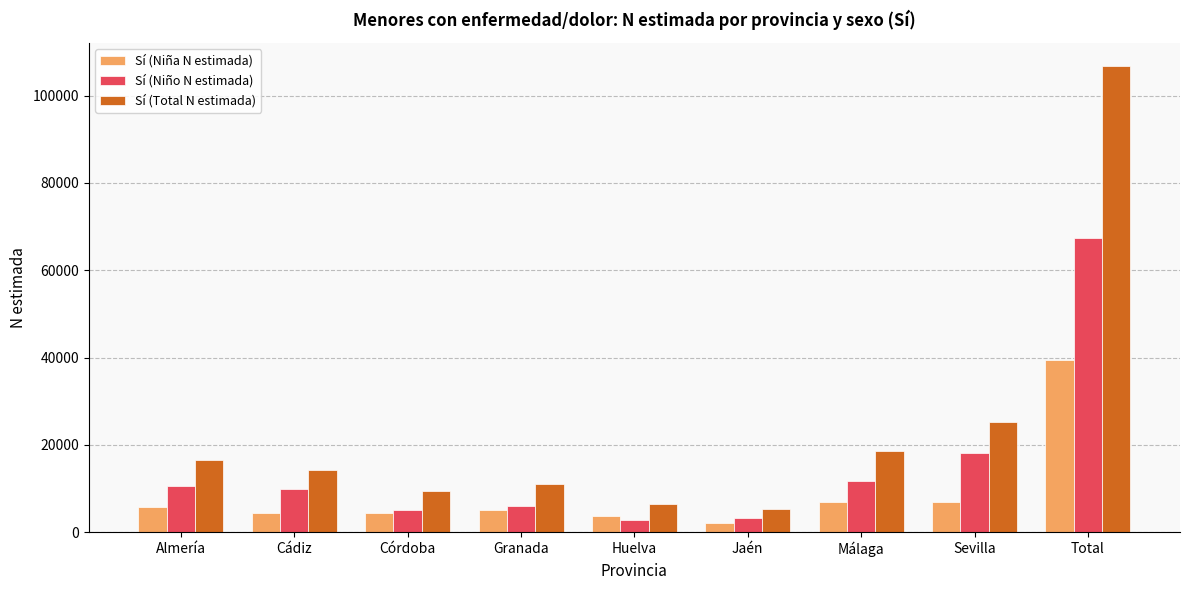

What is the label of the 9th bar from the right?

Almería